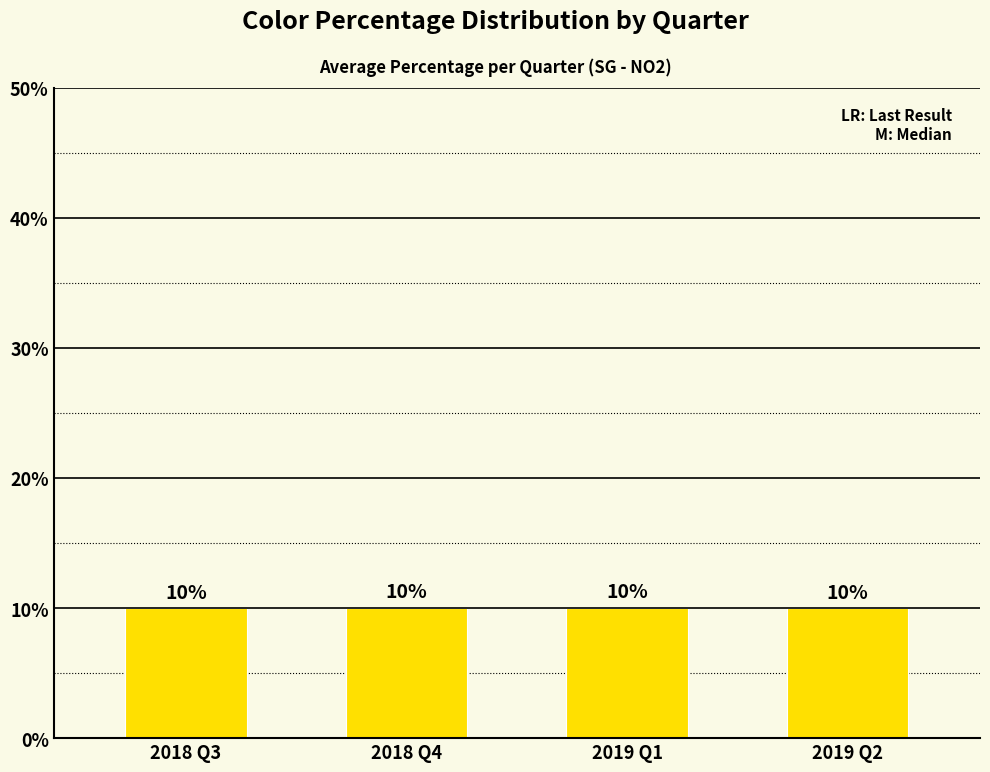

Which label corresponds to the largest value in the chart?

2019 Q1